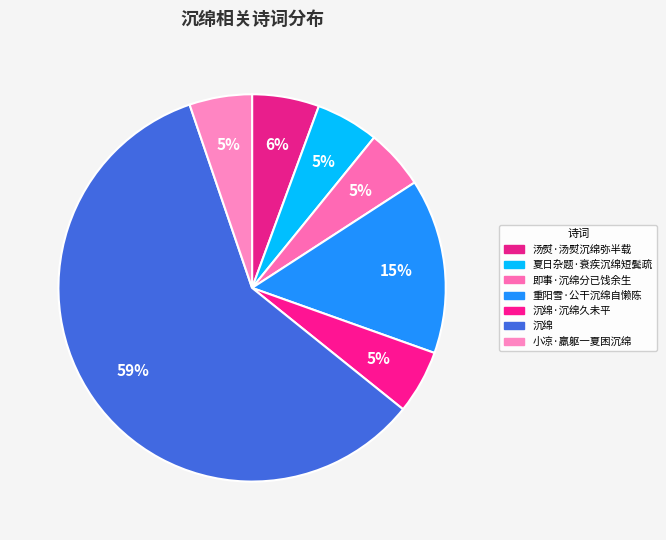

The 即事·沉绵分已饯余生 slice represents 16% of the pie. True or false?

False